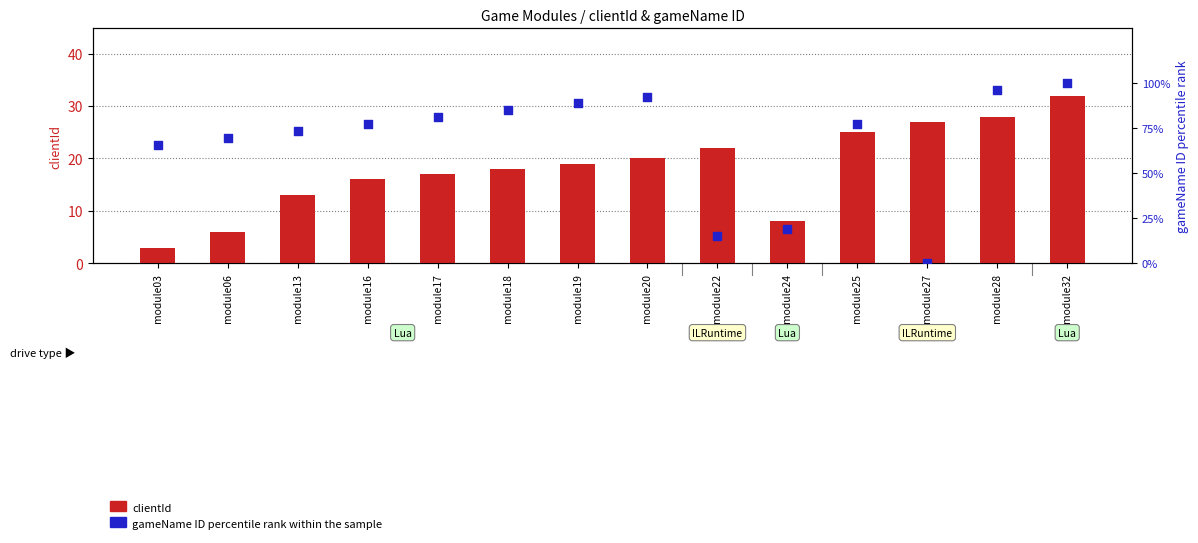

Which series has the largest Y range (max minus min)?

gameName percentile